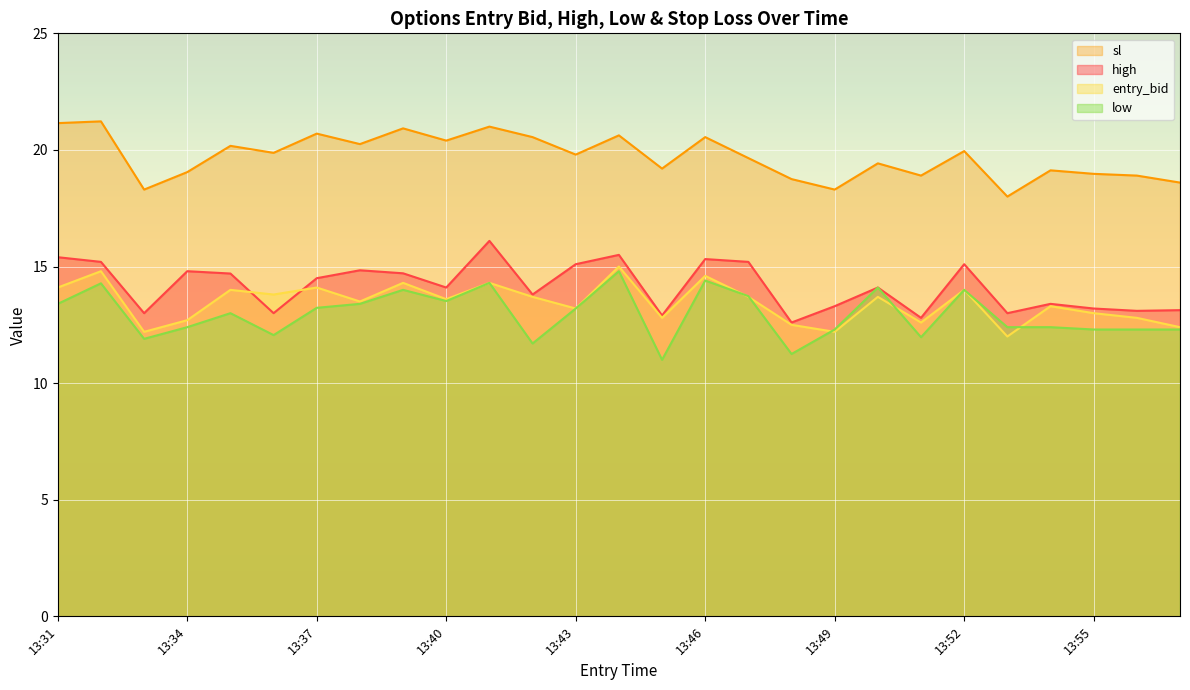

Which series has the largest total across all categories?

sl